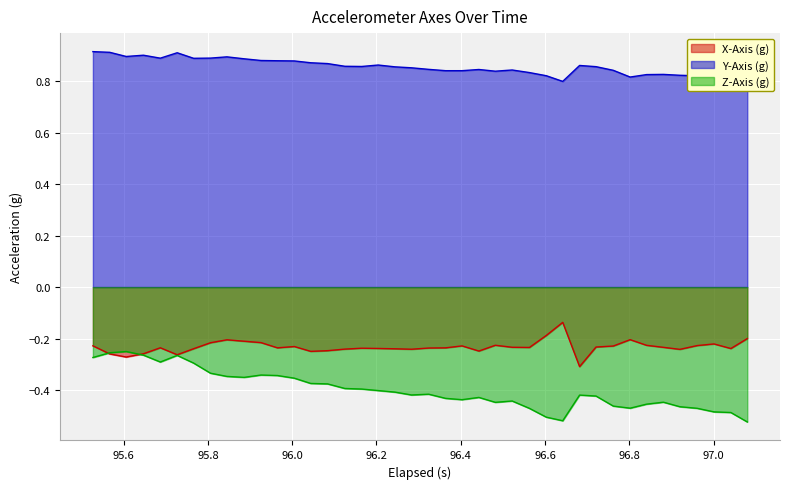

How many data points does each series have?

40